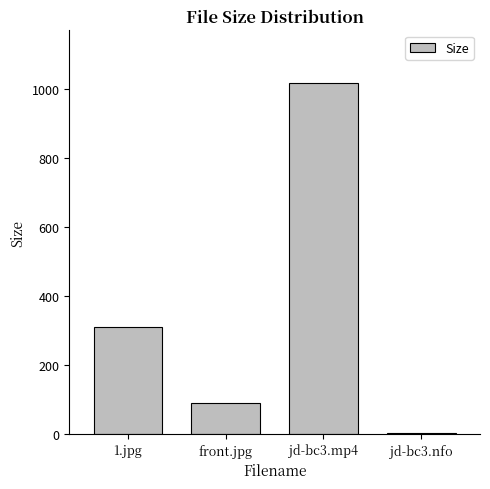

Are the bars grouped side by side (vs. stacked)?

No